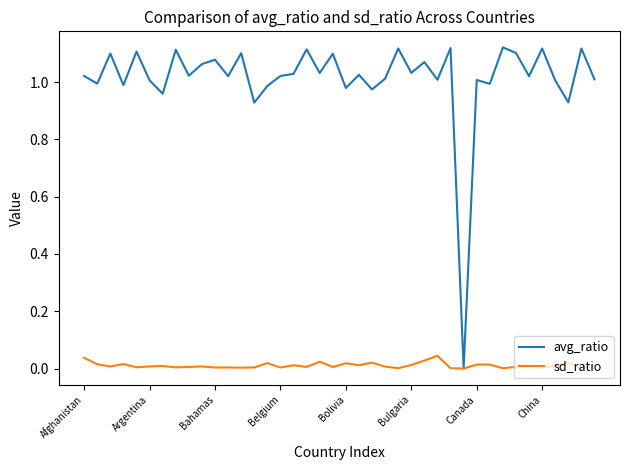

Rank the series by their maximum value, from highest to lowest.

avg_ratio, sd_ratio